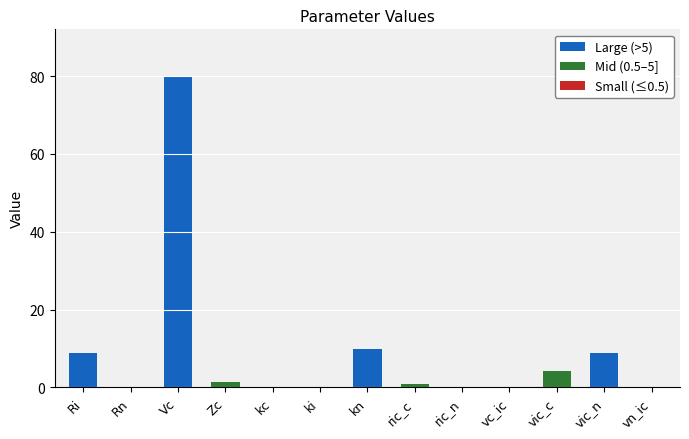

Which series has the largest total across all categories?

Large (>5)